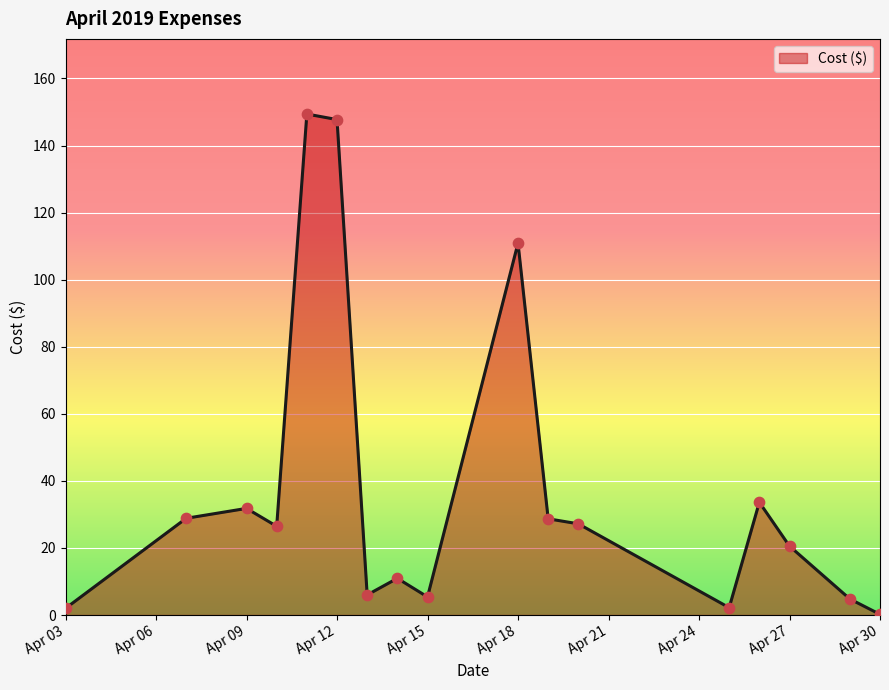

What is the difference between the maximum and minimum values?

149.2